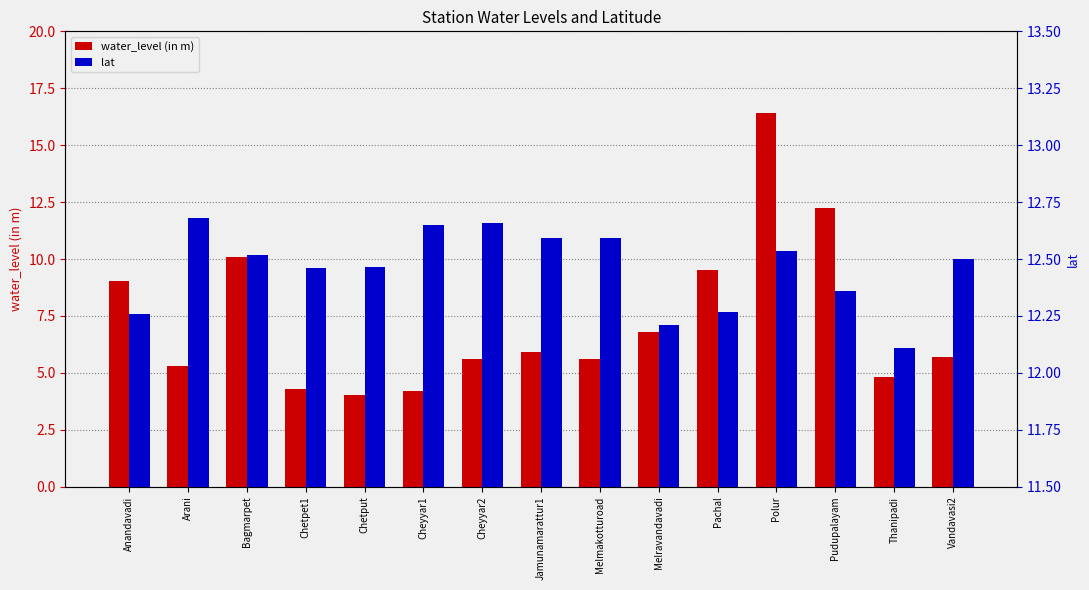

What is the average value of the water_level (in m) series?

7.3